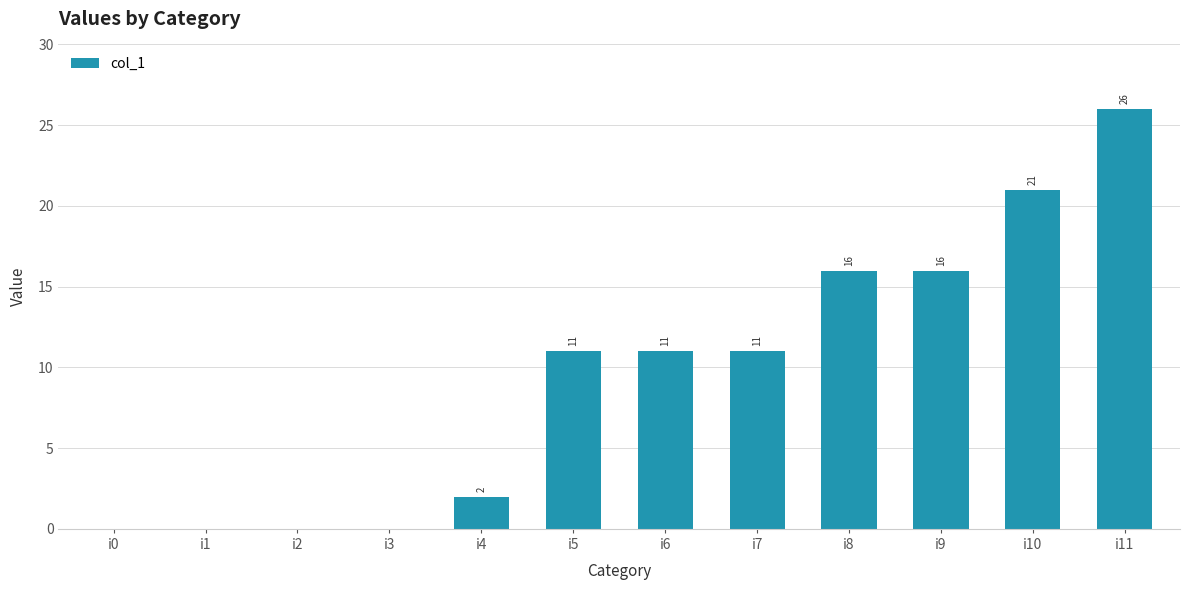

Are the bars horizontal?

No